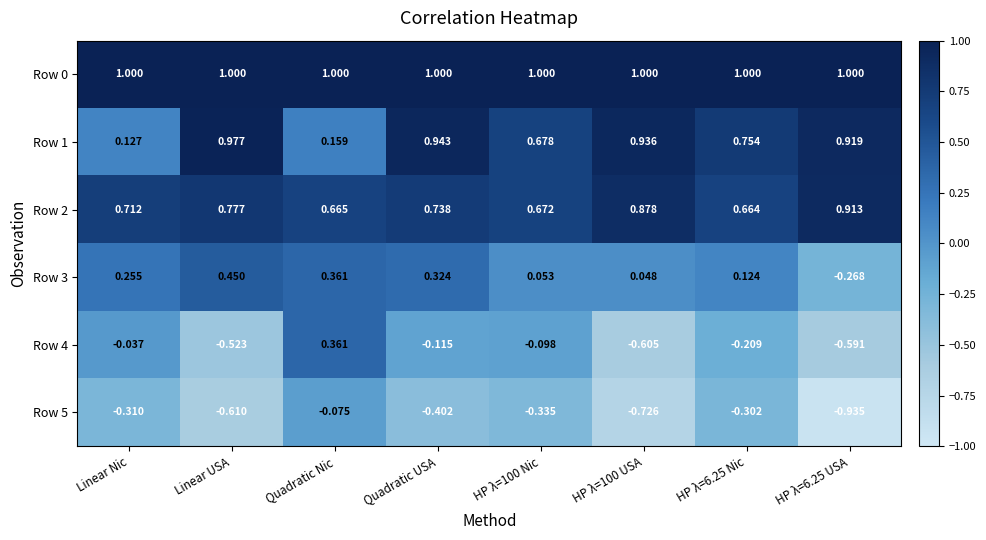

At which label does Row 5 reach its peak?

Quadratic Nic